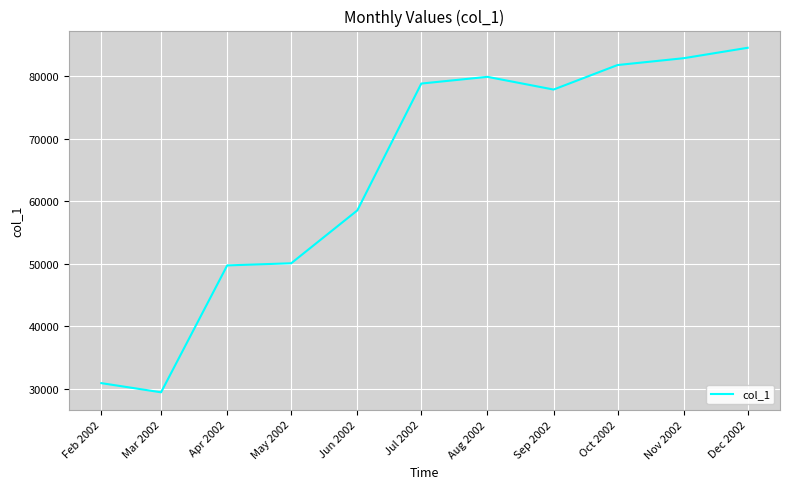

Approximately how many times larger is the value at Aug 2002 compared to Sep 2002?

1.0